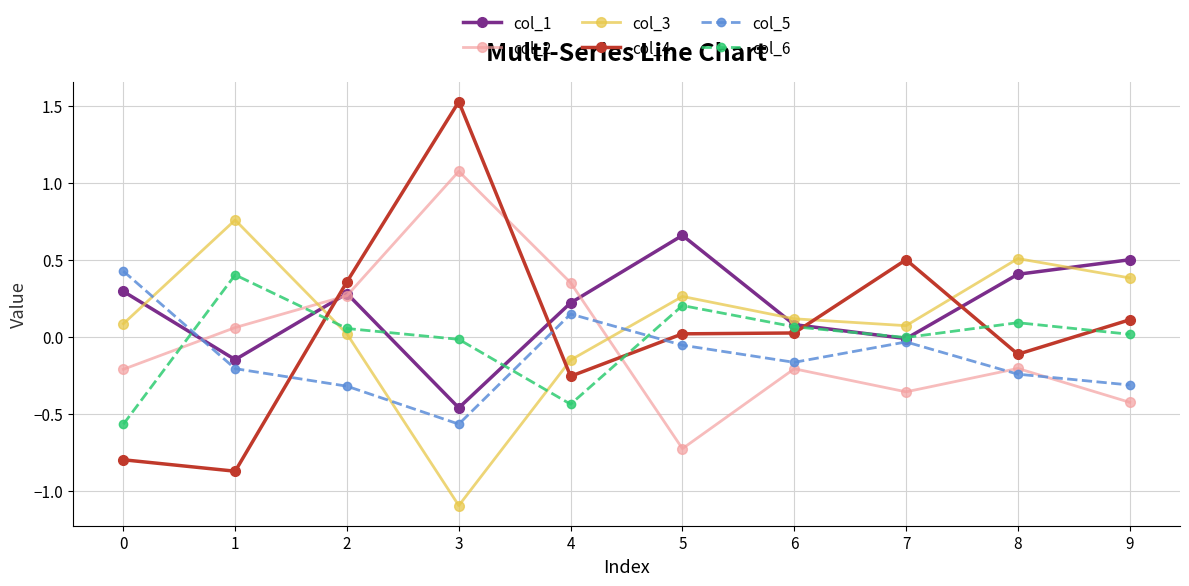

What is the spread (max minus min) of values at 0?

1.2